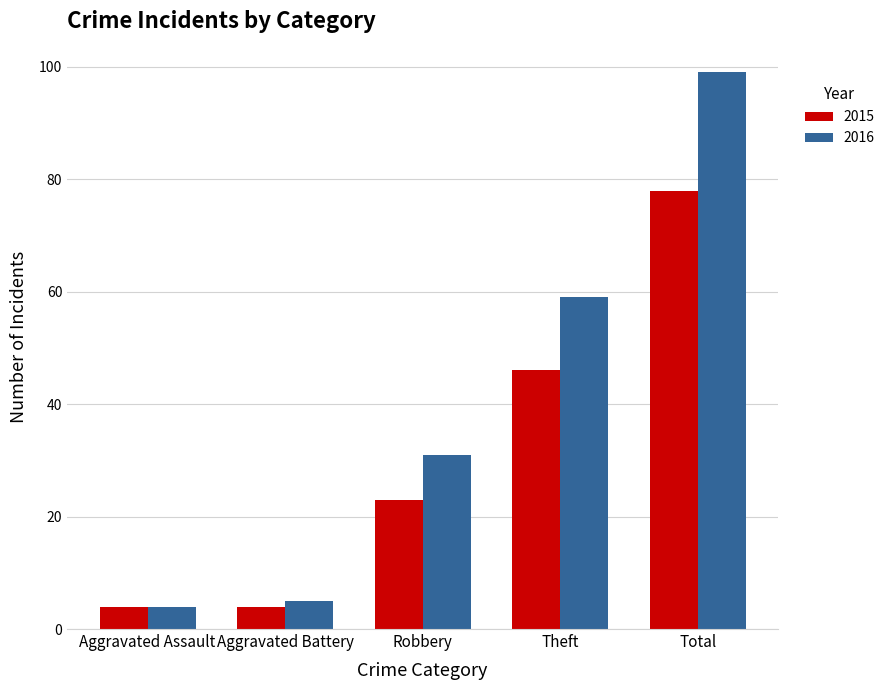

List the labels in order of 2016 value, largest first.

Total, Theft, Robbery, Aggravated Battery, Aggravated Assault